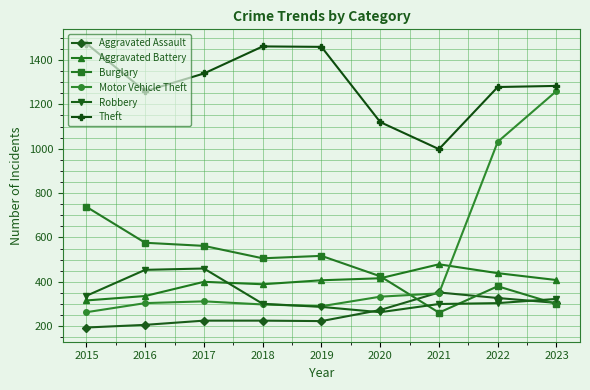

What is the greatest value displayed?

1474